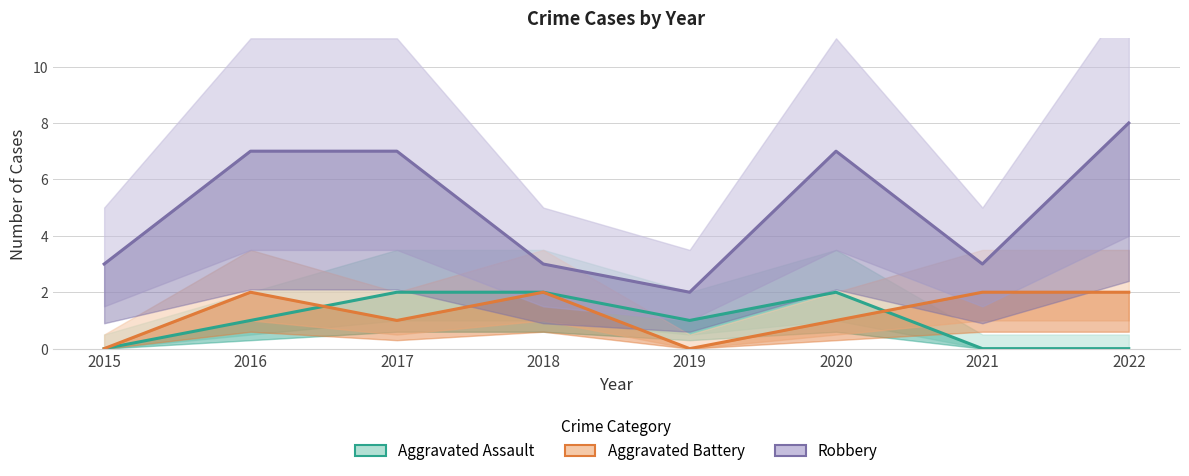

Count the Aggravated Battery values in the range 1 to 2.

6